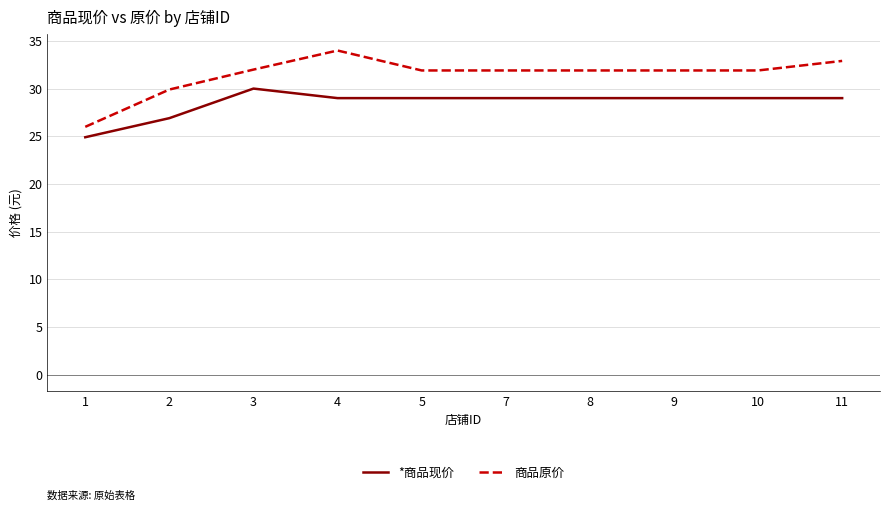

Does the chart display data point markers on the line(s)?

No